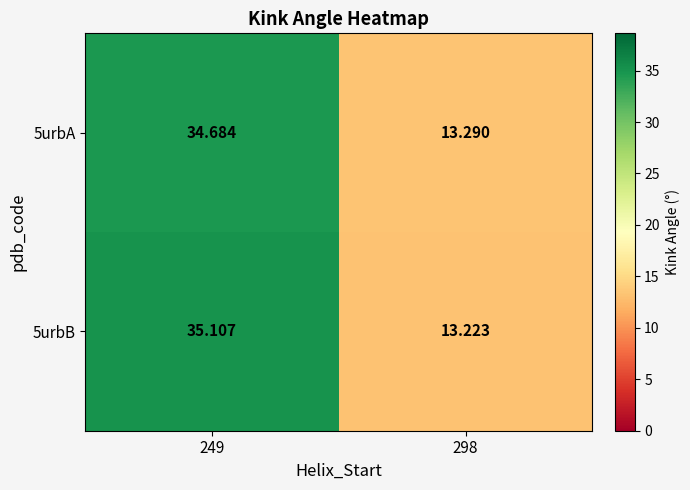

What is the total value across all series at 298?

26.5